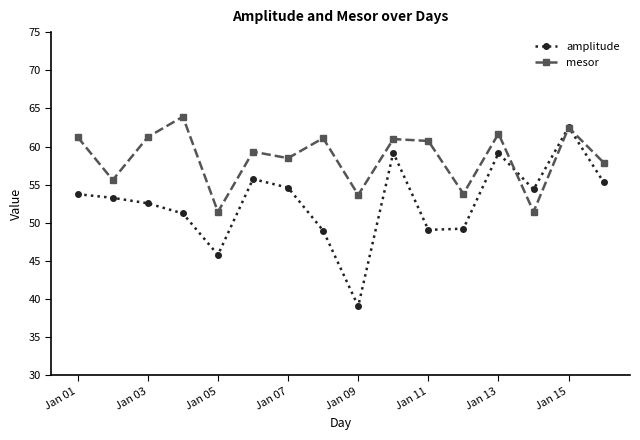

What is the highest value of the amplitude series?

62.6